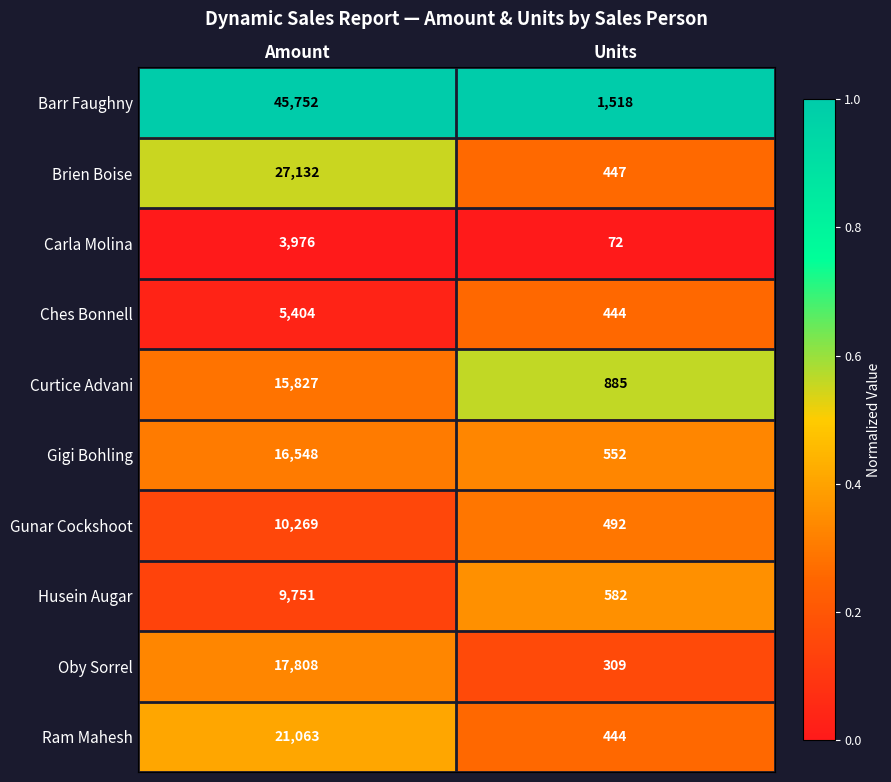

Between Amount and Units, which series saw the biggest shift?

Barr Faughny